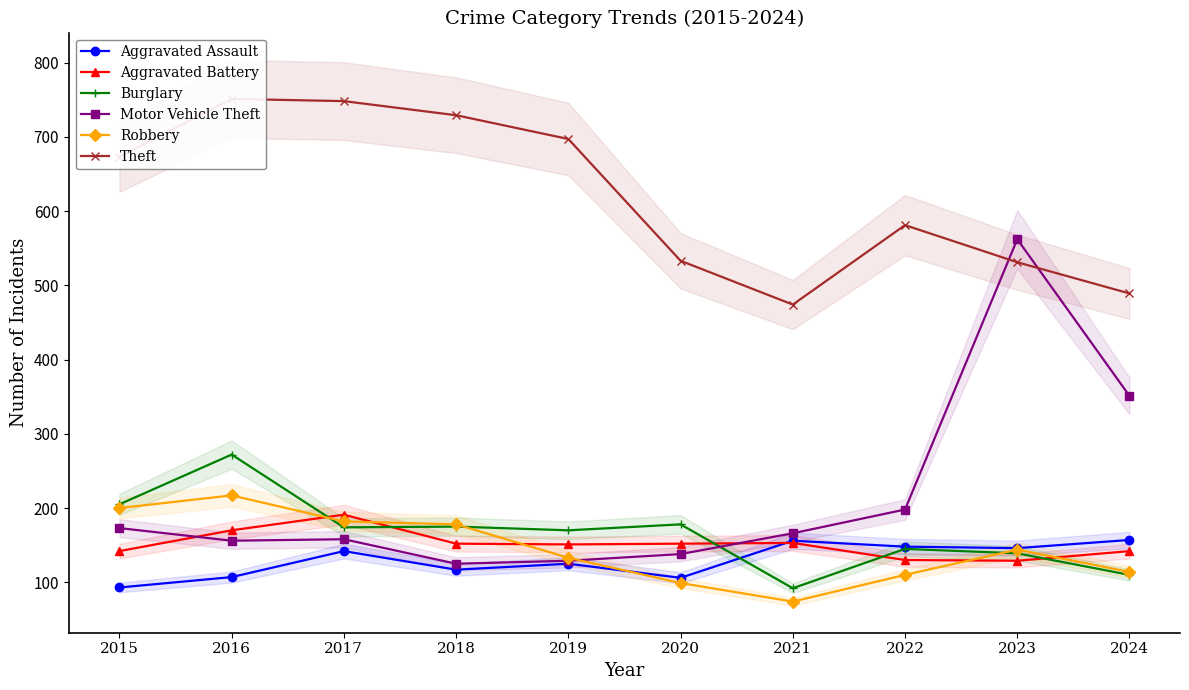

Where is the first local maximum for Aggravated Battery?

2017